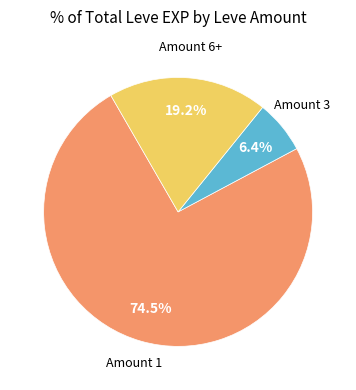

Does any single category account for the majority?

Yes